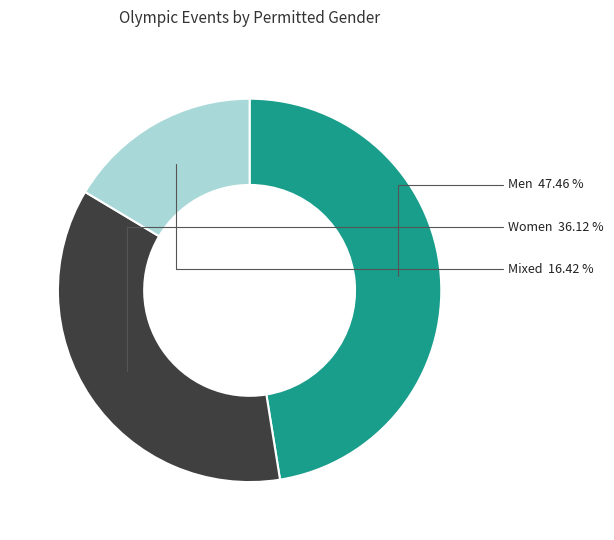

Does any single category account for the majority?

No